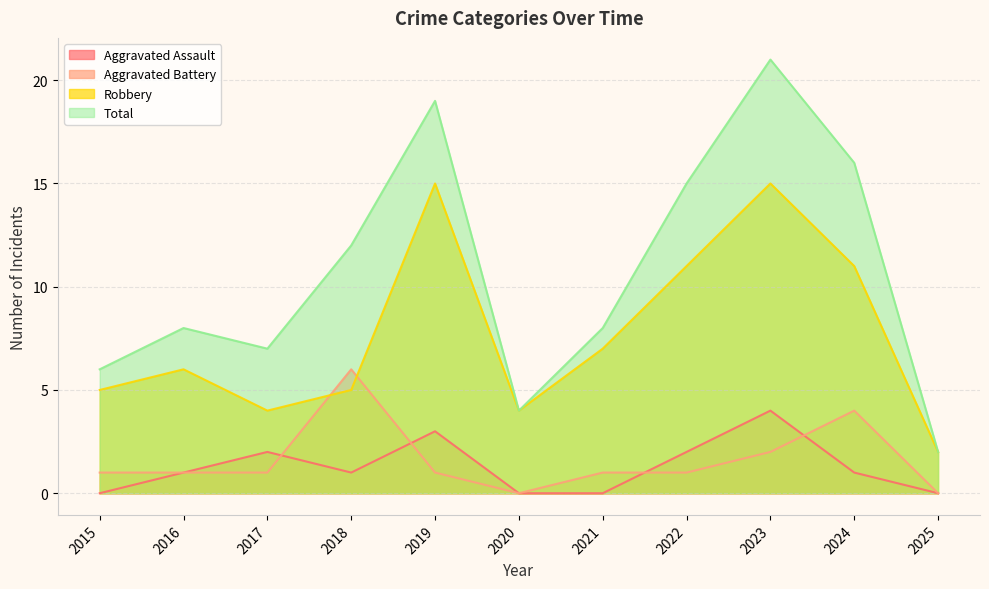

Is the value of Total at 2024 greater than the value of Robbery at 2024?

Yes